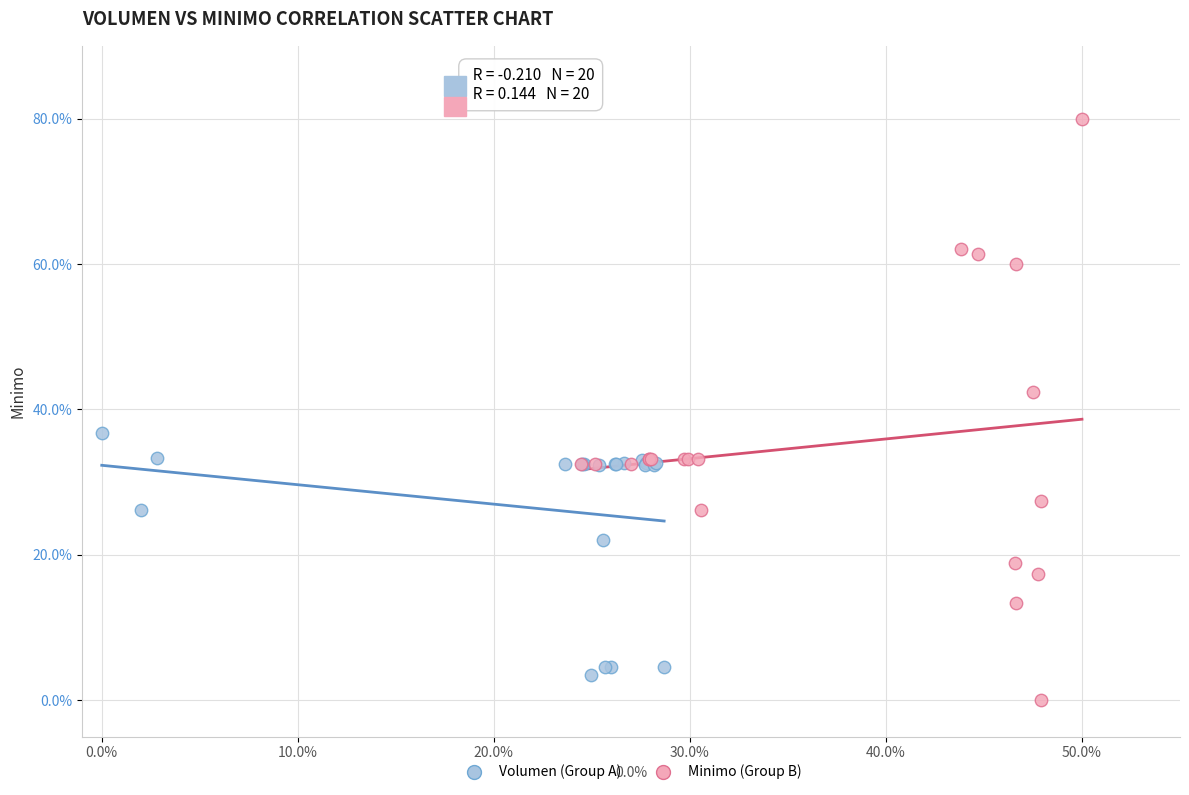

Which series has the largest Y range (max minus min)?

Minimo (Group B)